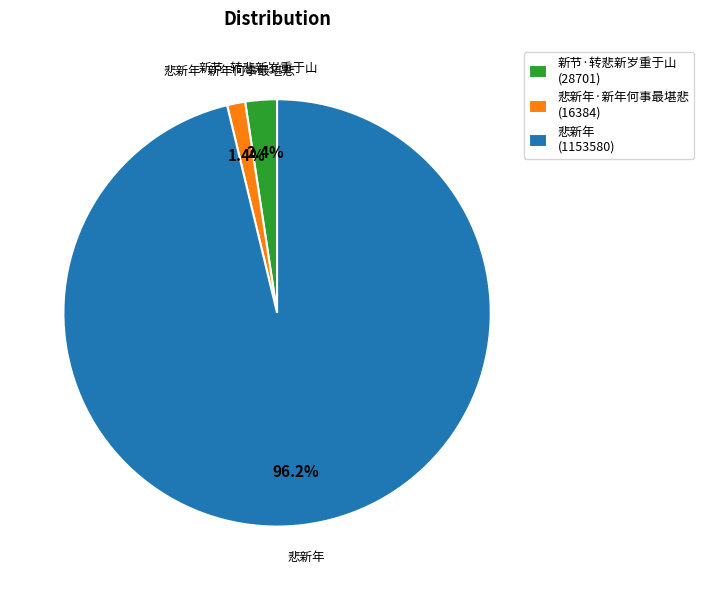

The 悲新年·新年何事最堪悲 slice represents 1% of the pie. True or false?

True